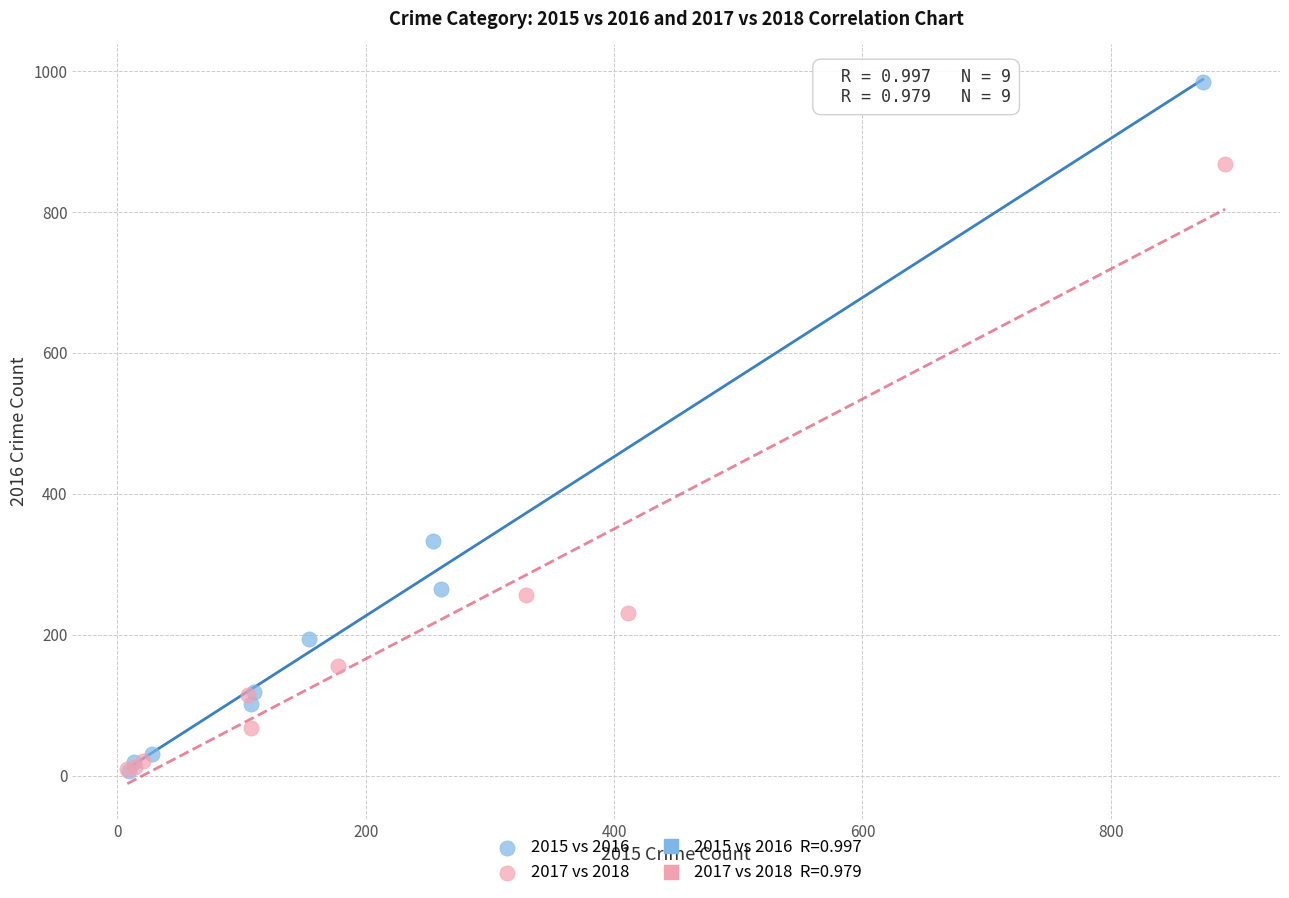

Which series contains the highest Y value?

2015 vs 2016